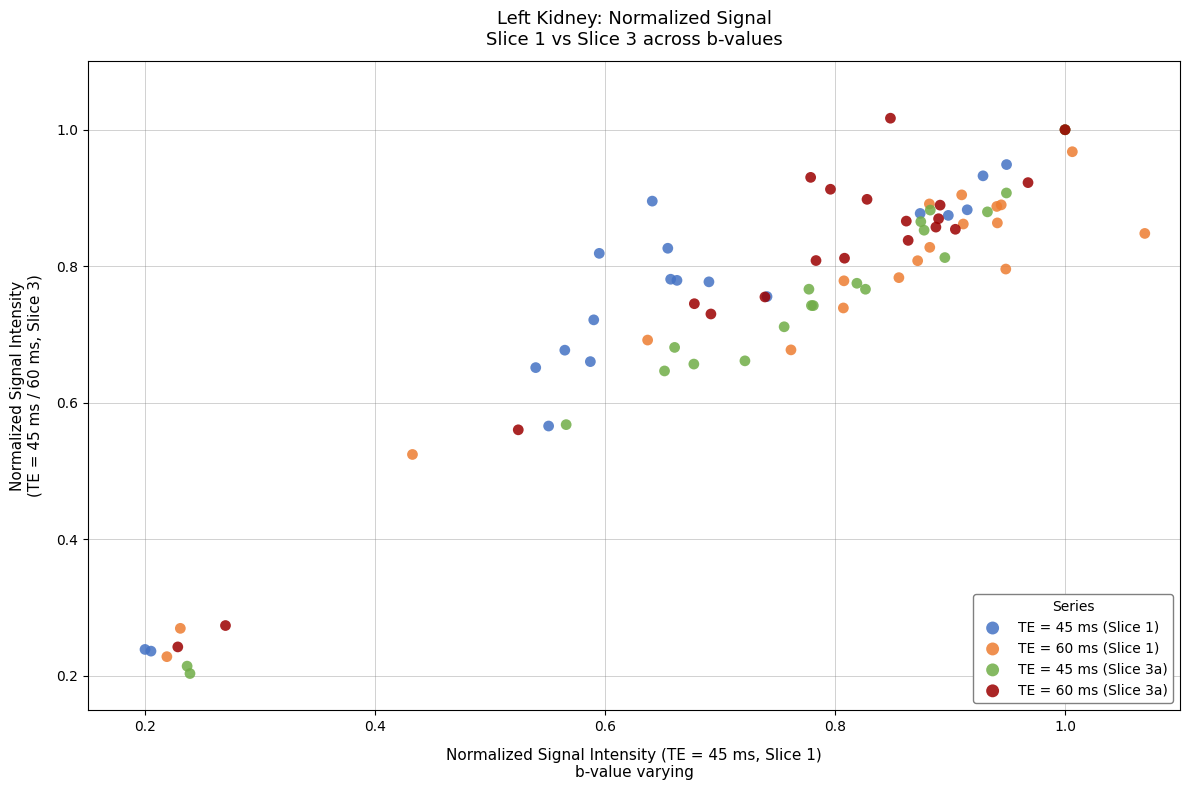

What are all the series names shown in the legend?

TE = 45 ms (Slice 1), TE = 60 ms (Slice 1), TE = 45 ms (Slice 3a), TE = 60 ms (Slice 3a)